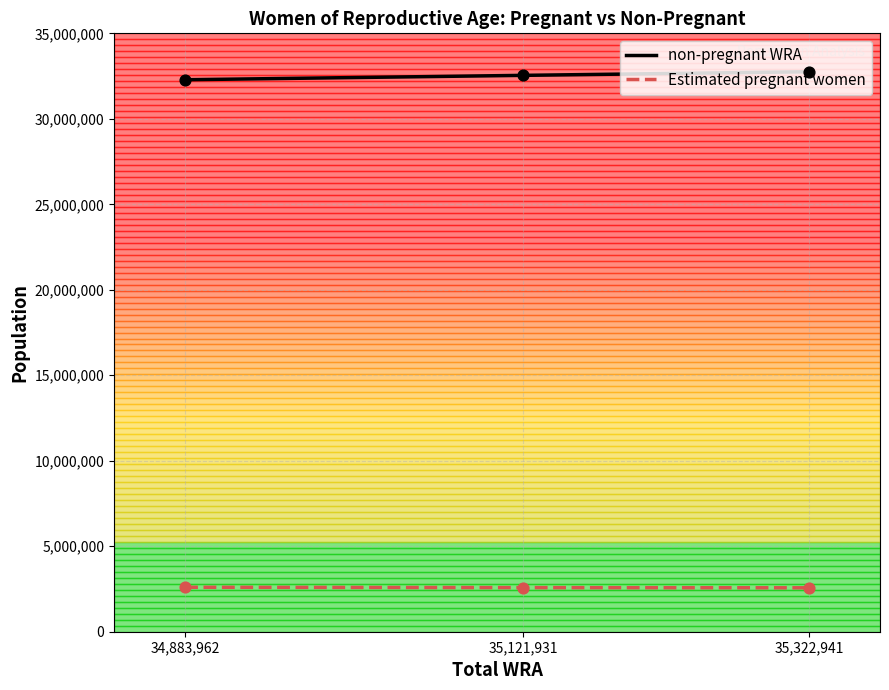

Is the value of Estimated pregnant women at 35,322,941 greater than the value of non-pregnant WRA at 34,883,962?

No